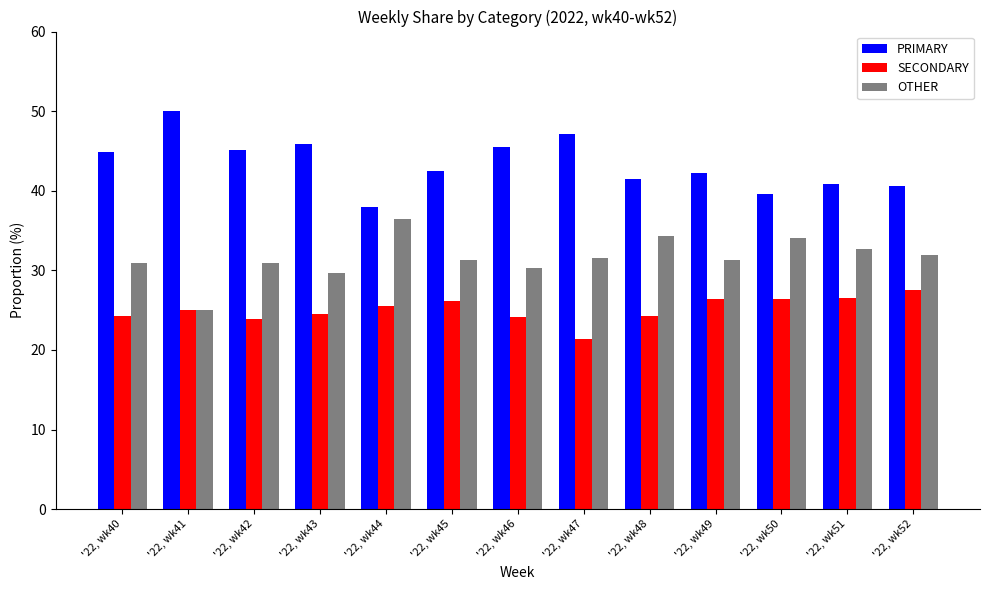

What is the spread (max minus min) of values at '22, wk45?

16.3